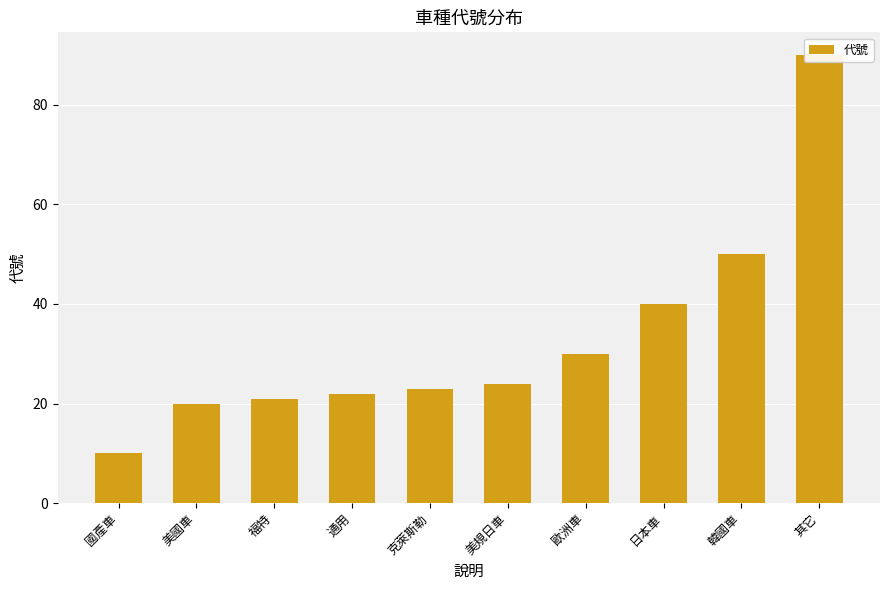

What position from the right is 國產車?

10